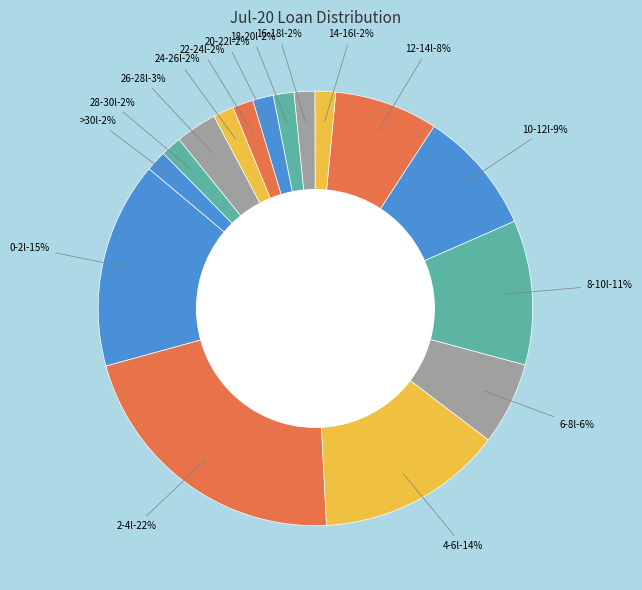

Rank the categories by value from highest to lowest.

2-4l, 0-2l, 4-6l, 8-10l, 10-12l, 12-14l, 6-8l, 26-28l, 14-16l, 16-18l, 18-20l, 20-22l, 22-24l, 24-26l, 28-30l, >30l